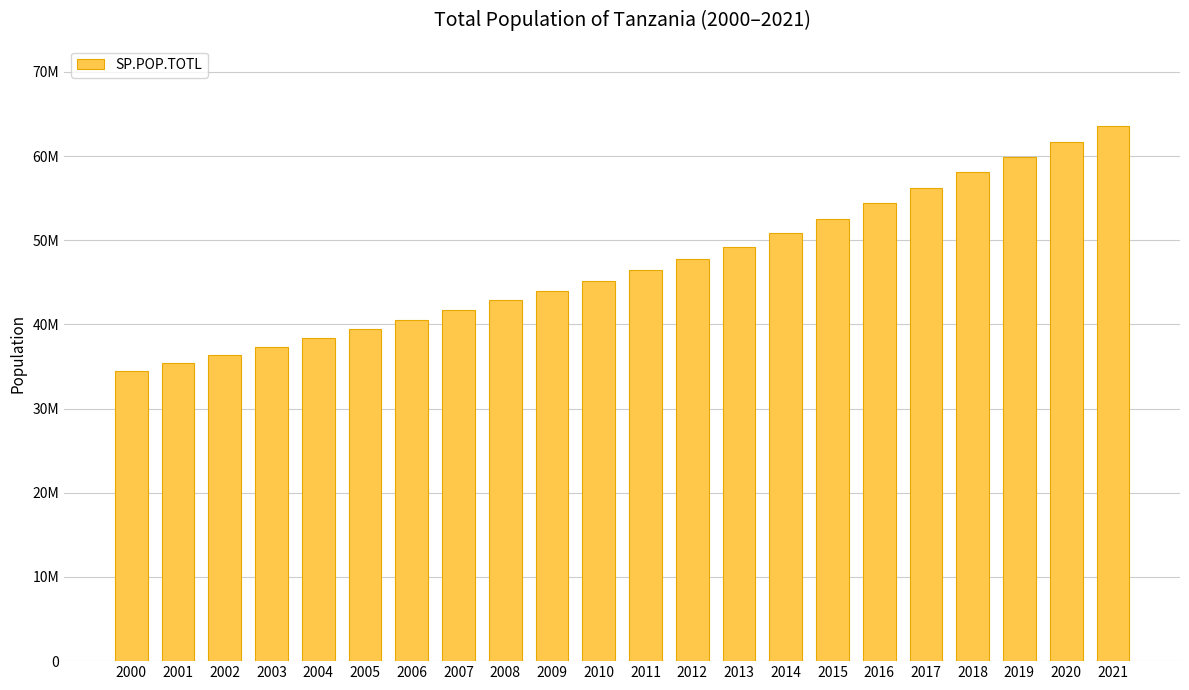

How many values exceed 46416031?

10